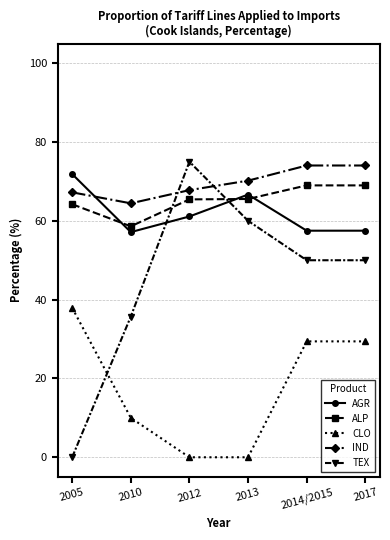

Where do IND and TEX first cross each other?

2010 and 2012